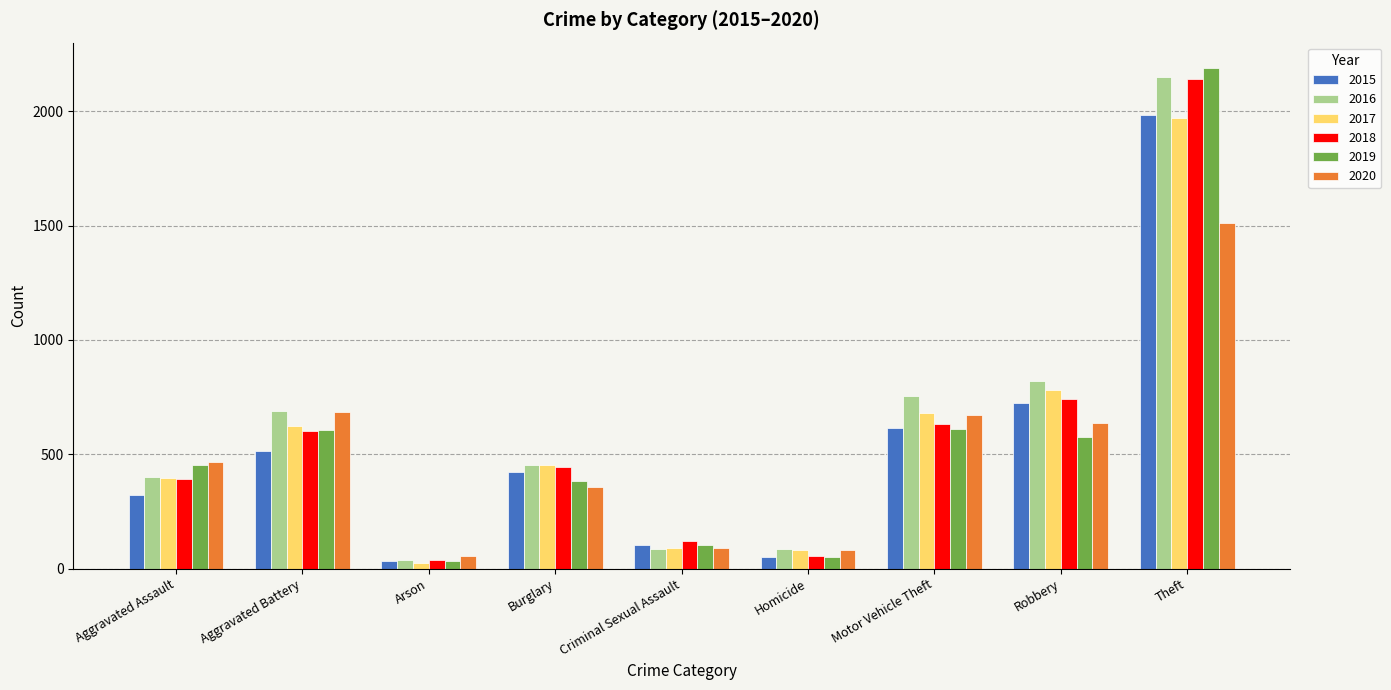

How many bars are there in total?

54